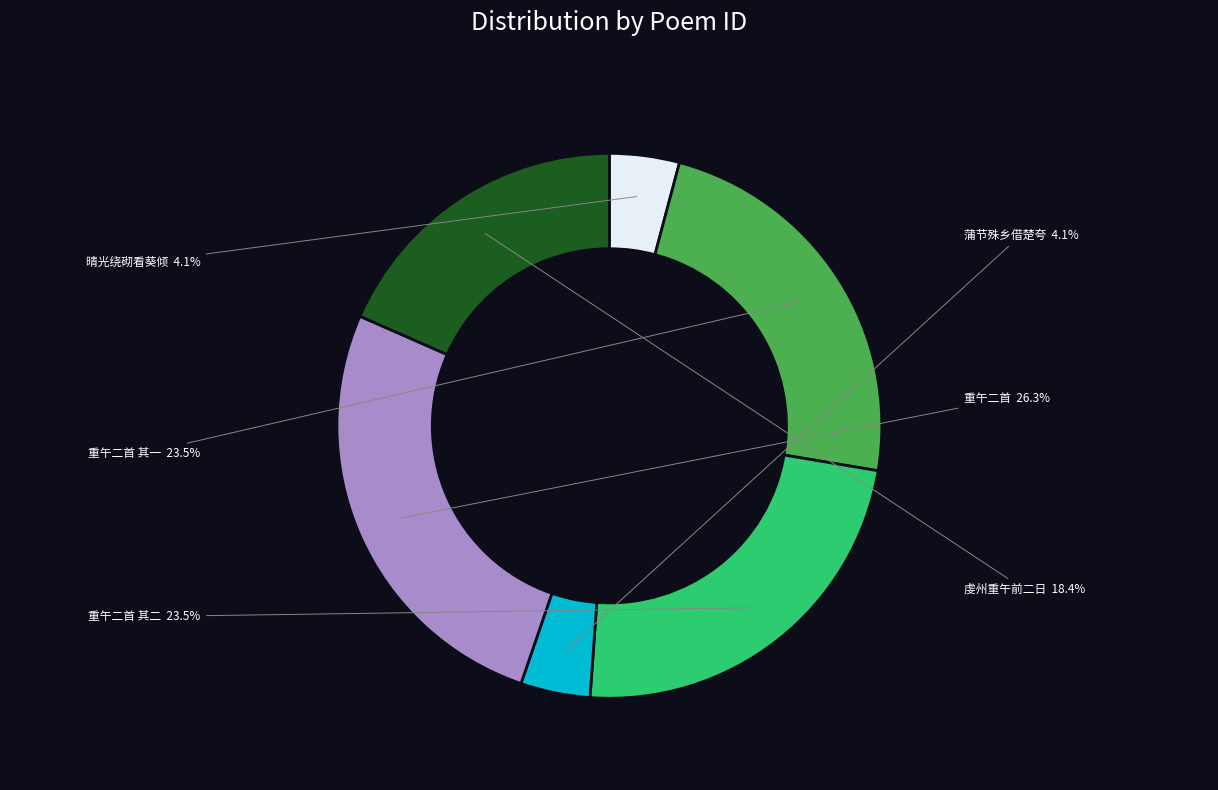

Is there any slice that represents more than half of the pie?

No